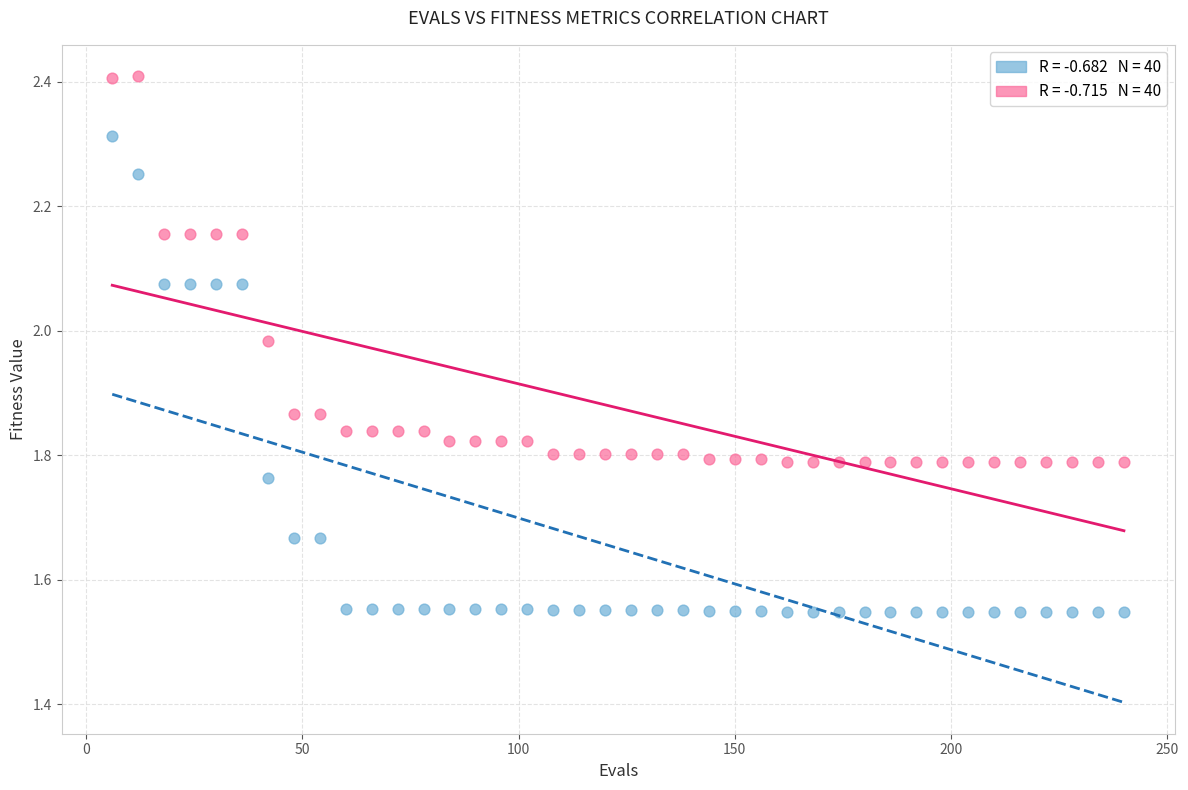

Across all data points, what is the range of X values (max minus min)?

234.0